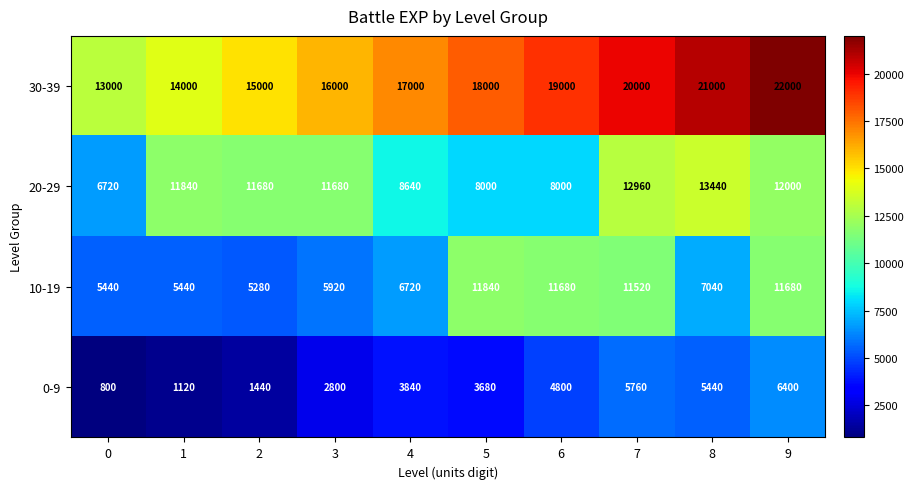

What is the spread (max minus min) of values at 1?

12880